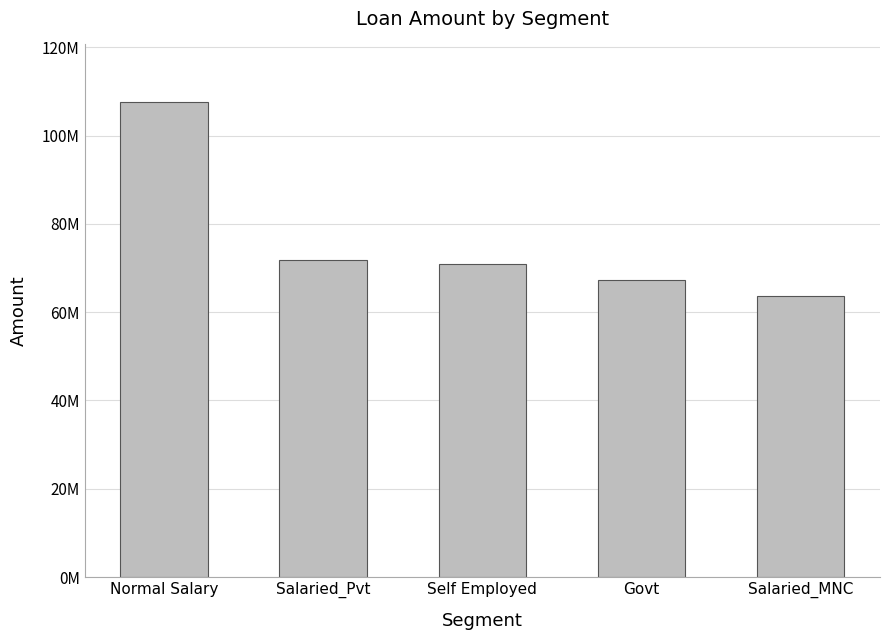

List the labels in order of value, largest first.

Normal Salary, Salaried_Pvt, Self Employed, Govt, Salaried_MNC